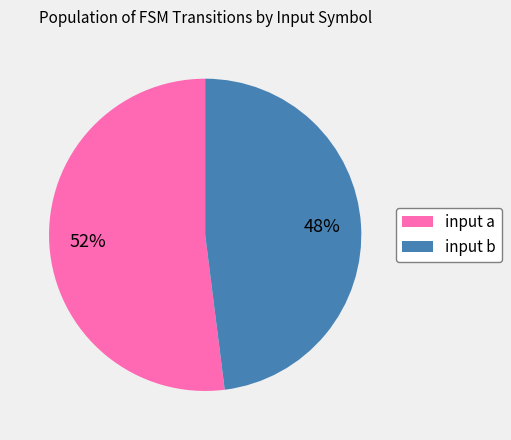

To the nearest percent, what portion does input b represent?

48%